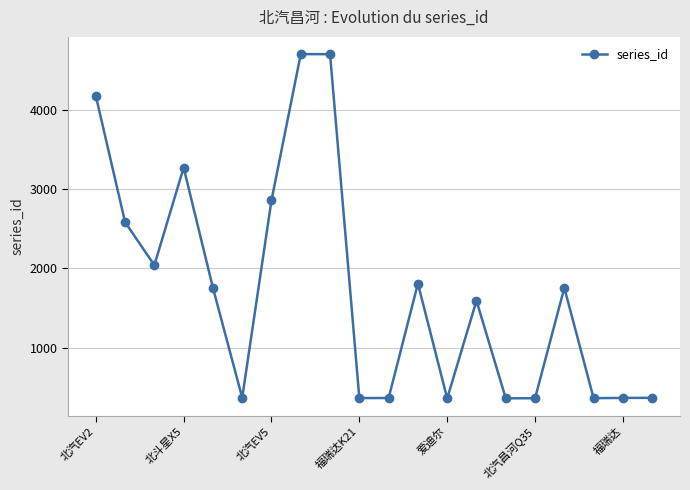

How many points are lower than both their immediate neighbors (excluding endpoints)?

6